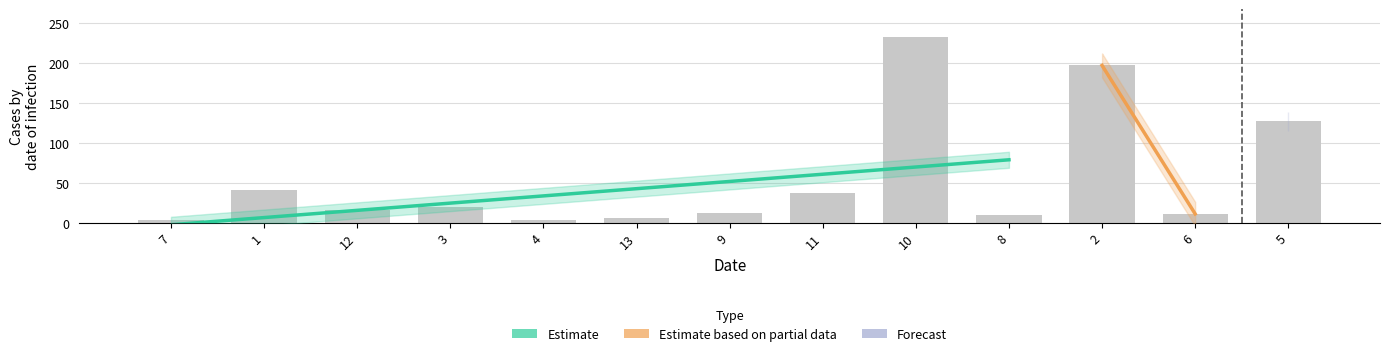

Reading left to right, list all the values displayed in this chart.

7=3.1	1=40.7	12=15.9	3=19.5	4=3.2	13=5.9	9=12.5	11=37.4	10=232.3	8=9.7	2=196.6	6=11.0	5=126.9